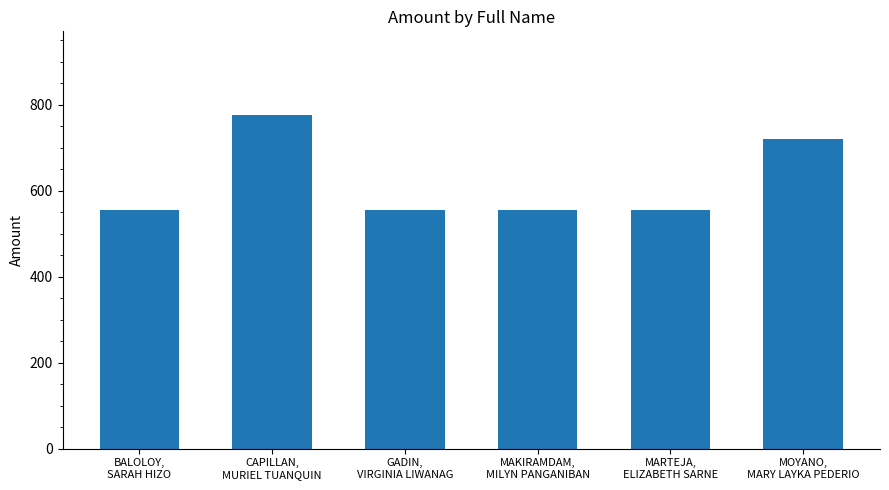

What is the difference between the second highest and second lowest values?

166.5